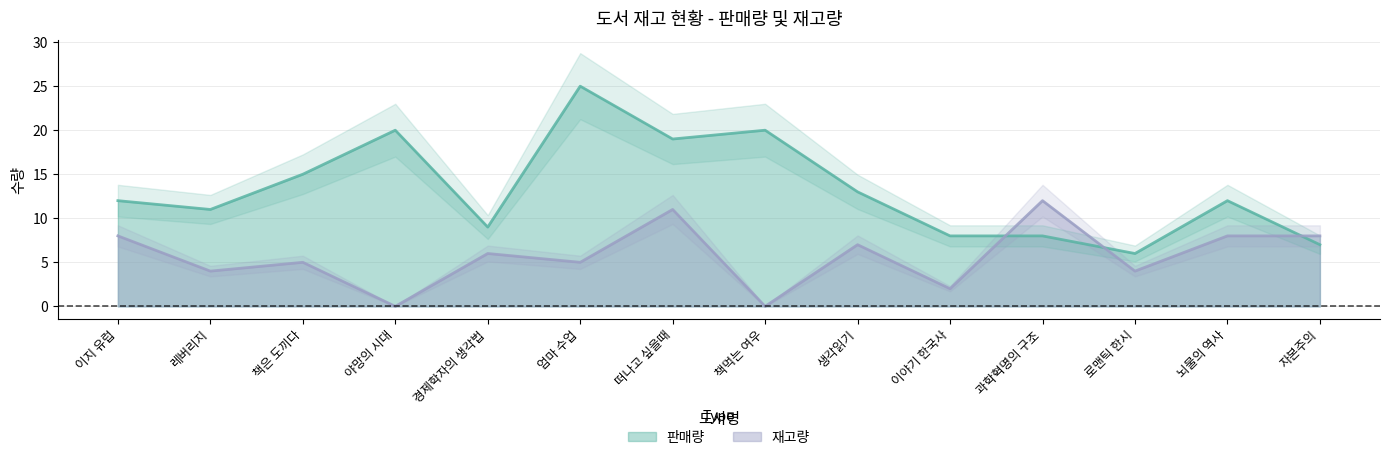

At which category is the sum across all series the highest?

엄마 수업